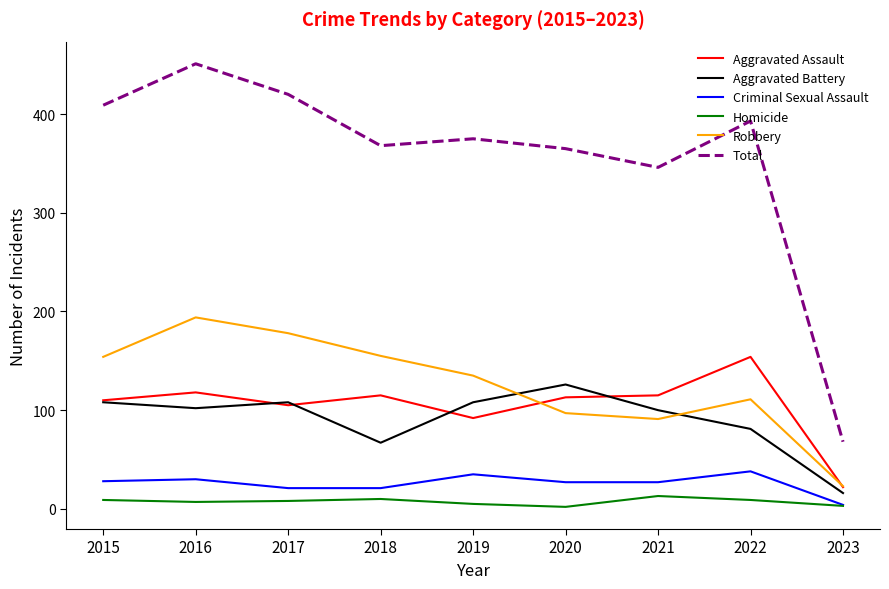

What are all the series names shown in the legend?

Aggravated Assault, Aggravated Battery, Criminal Sexual Assault, Homicide, Robbery, Total